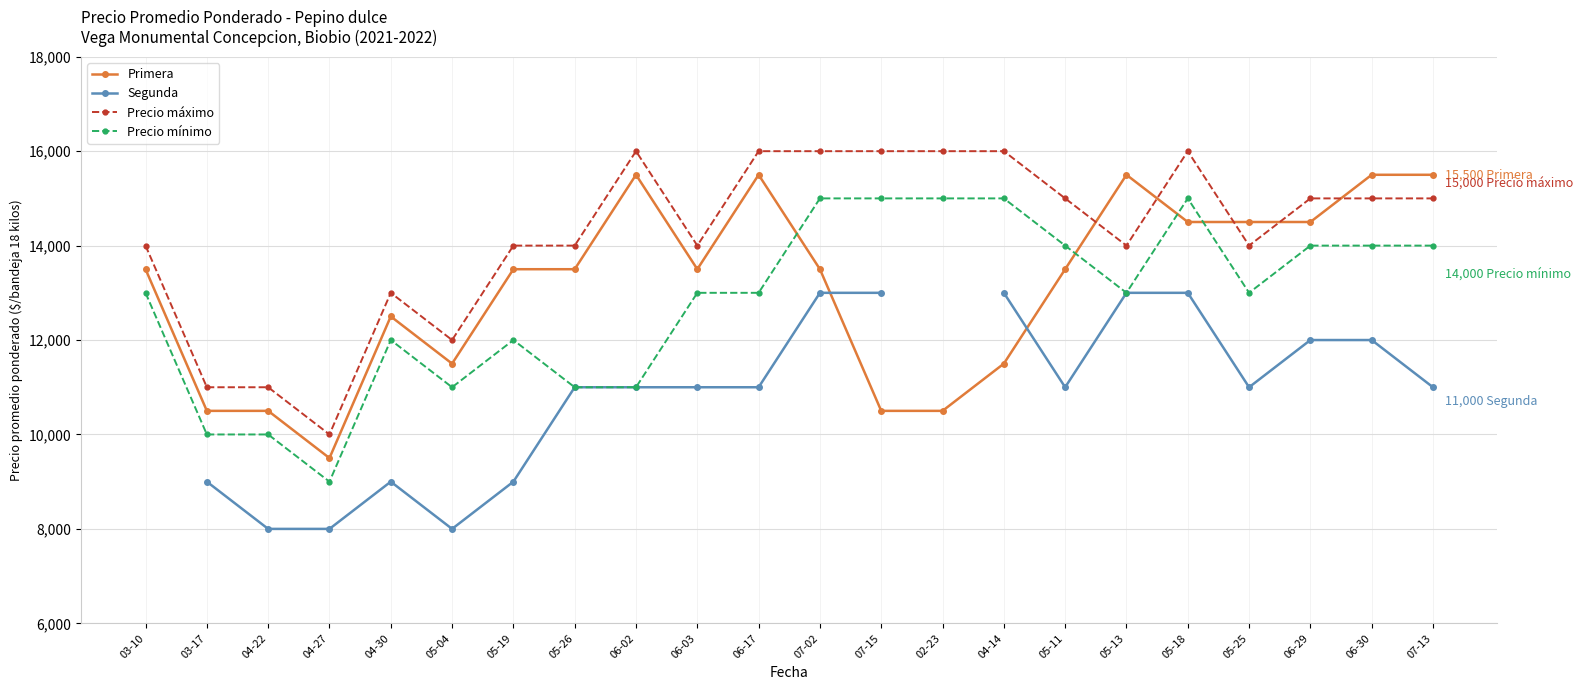

What is the sum of the Primera values at 06-30 and 06-02?

31000